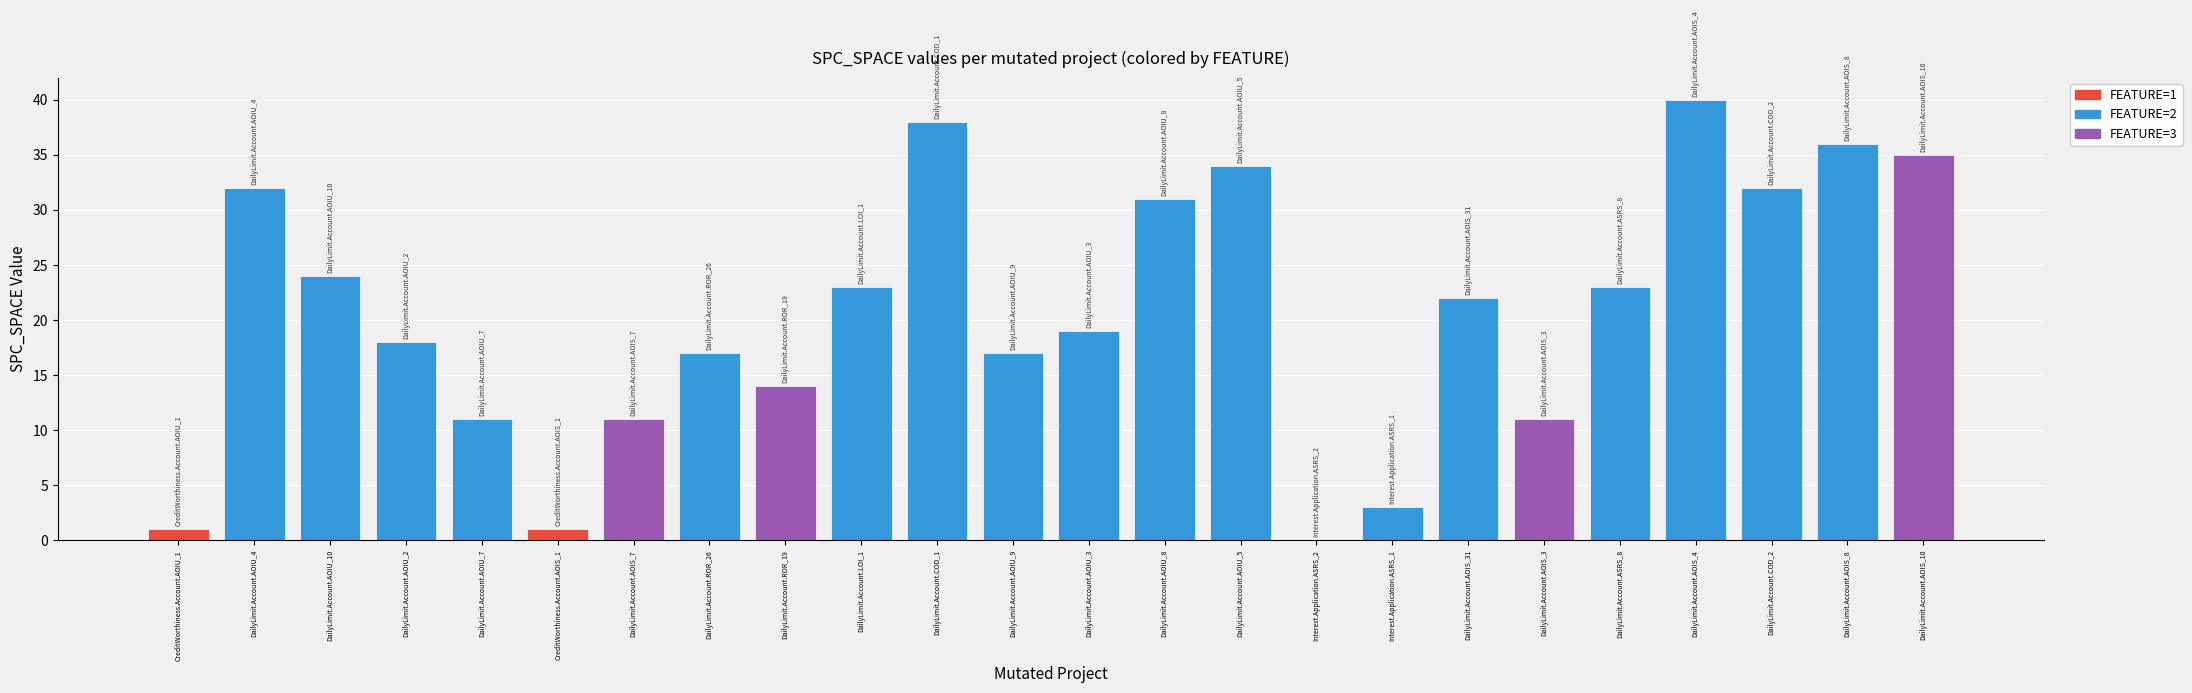

At which label is the value closest to 20?

DailyLimit.Account.AOIU_3